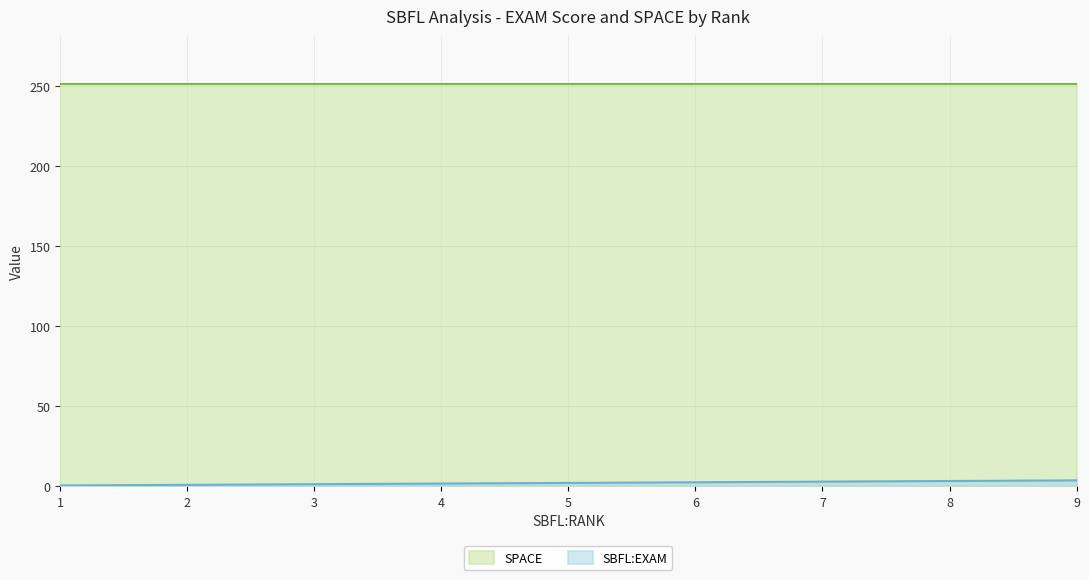

Rank the categories by value from lowest to highest.

1, 2, 3, 4, 5, 6, 7, 8, 9